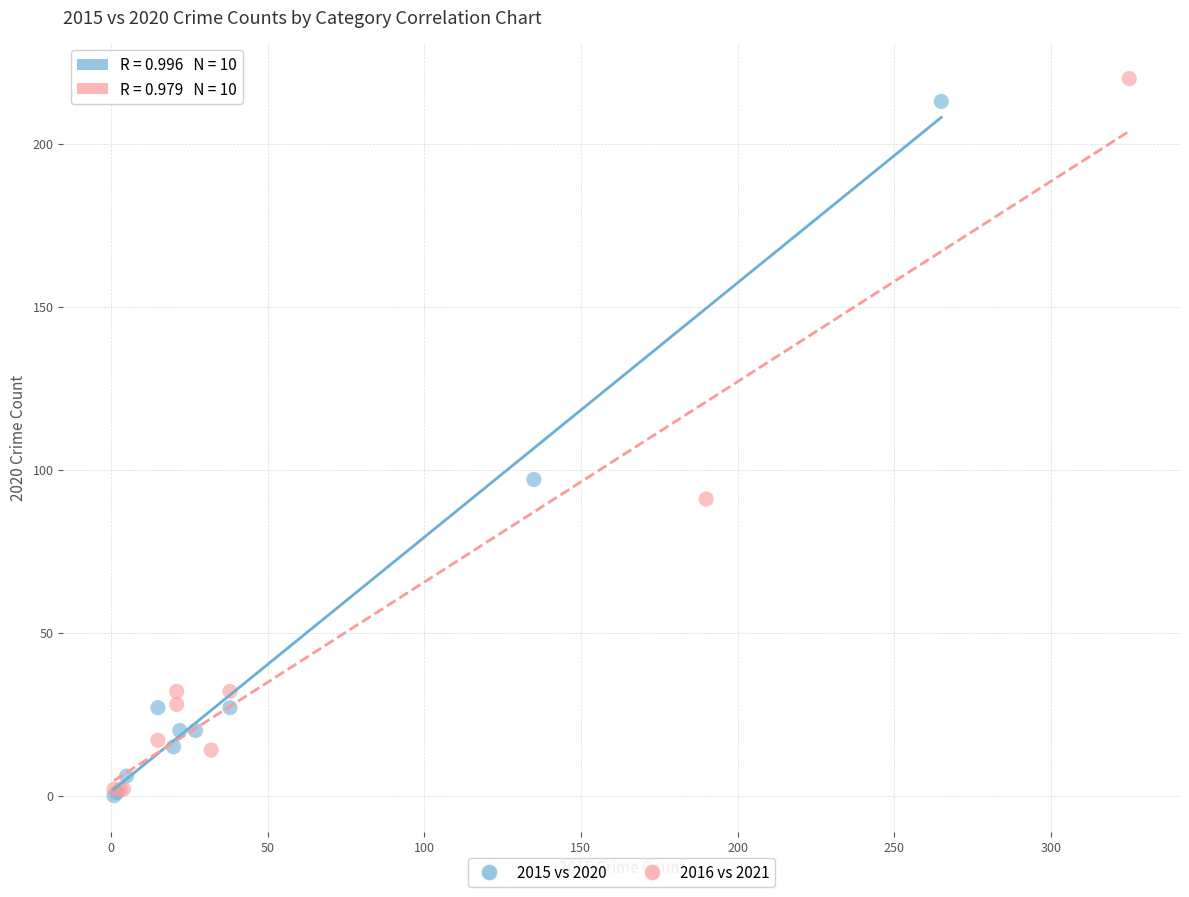

What are all the series names shown in the legend?

2015 vs 2020, 2016 vs 2021